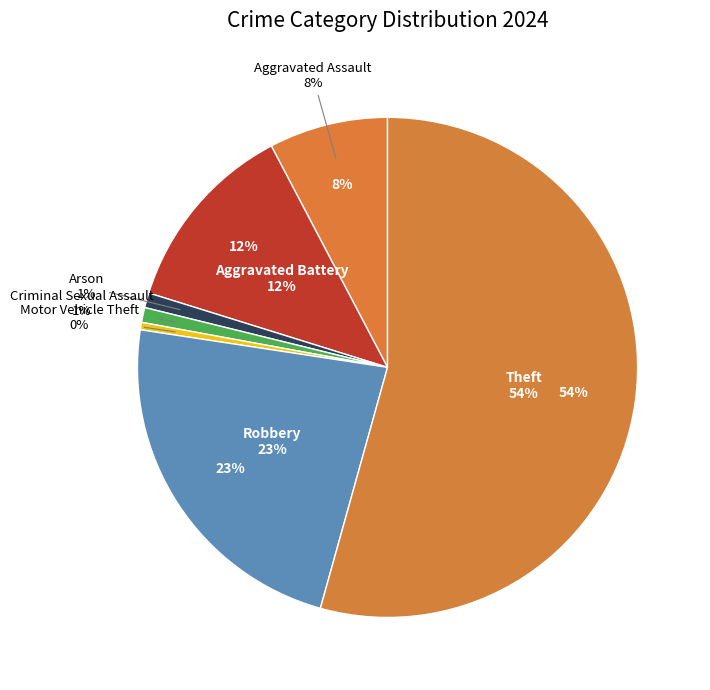

Which has a higher value, Robbery or Aggravated Assault?

Robbery